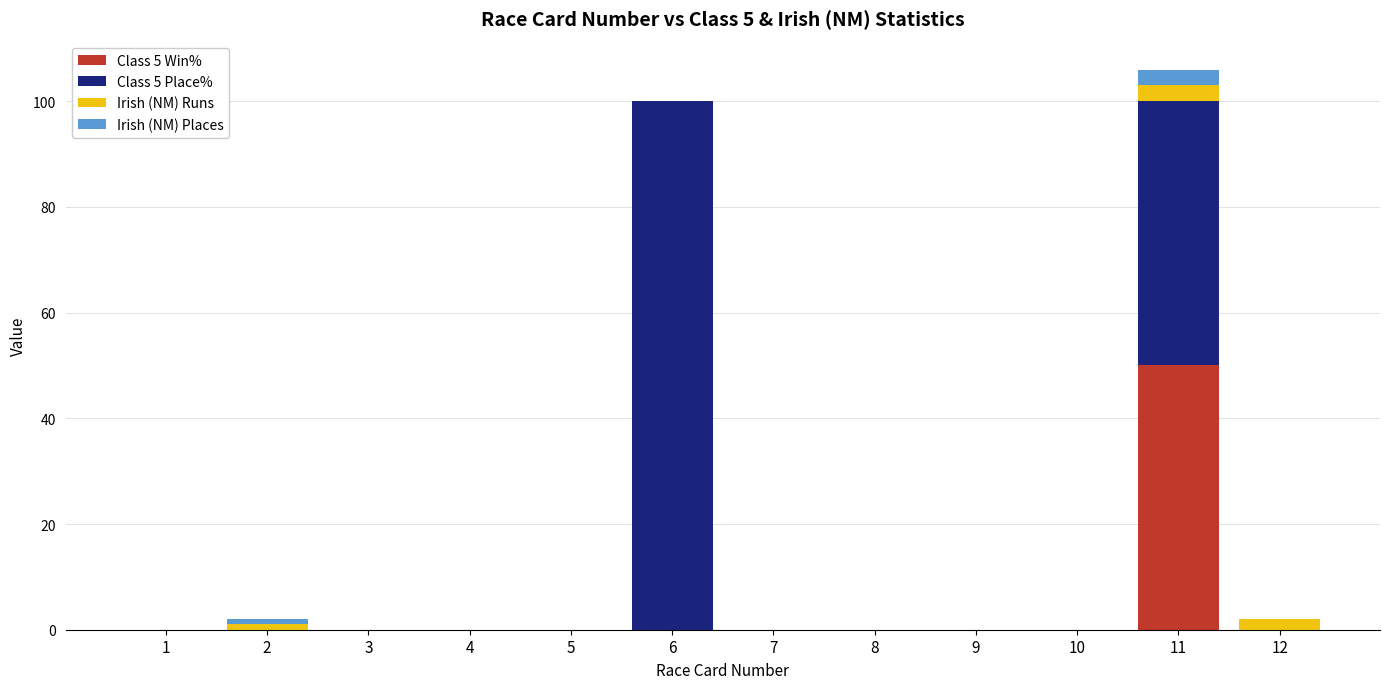

True or false: Class 5 Win% has a value of -15 at 3.

False